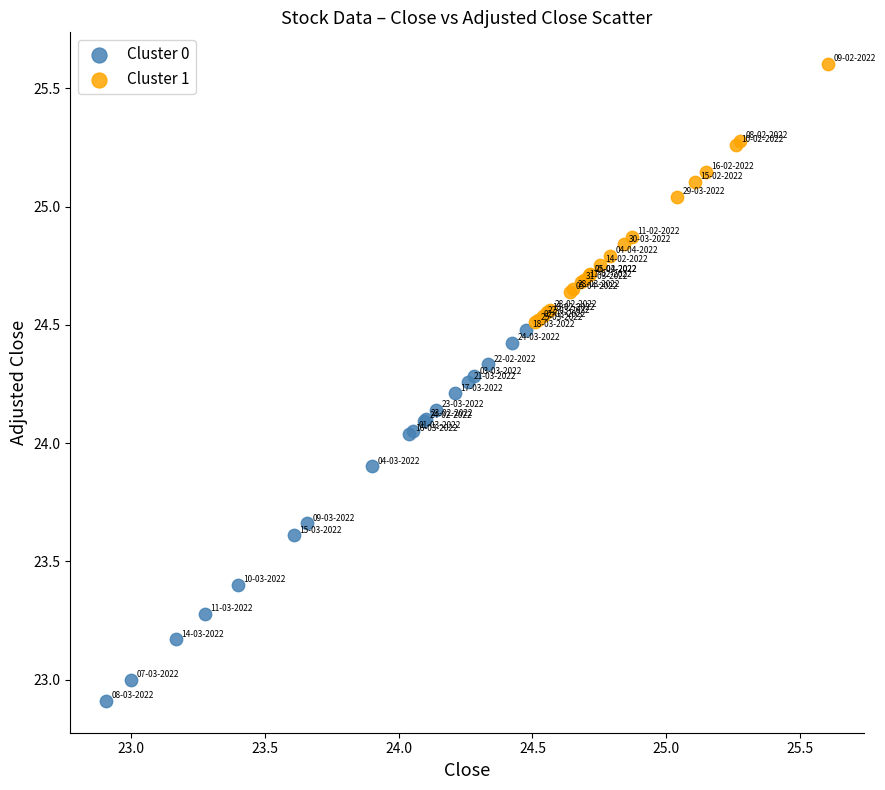

Which series contains the highest Y value?

Cluster 1